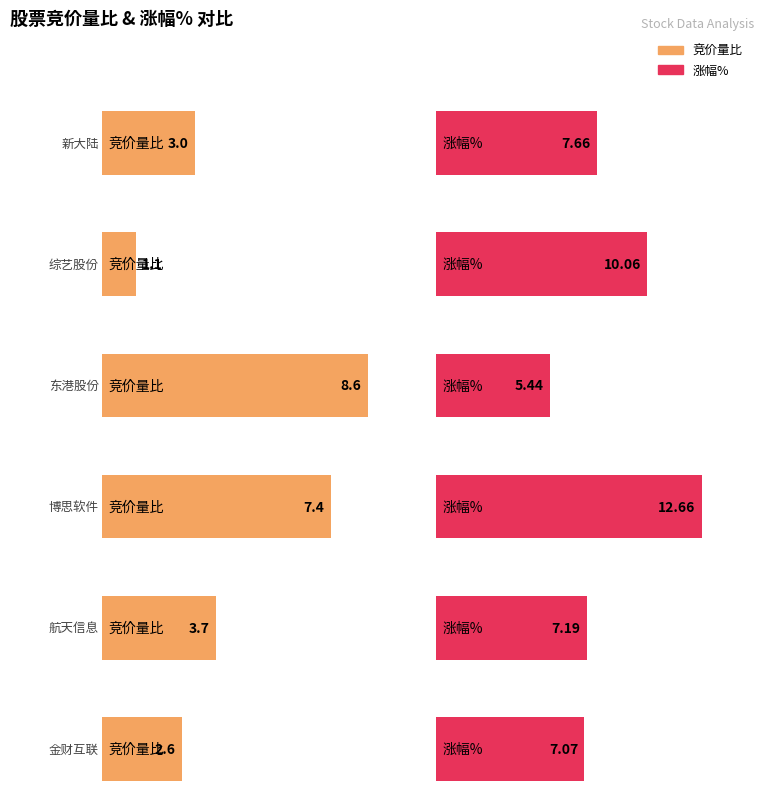

How many data points in 涨幅% are above 7?

5